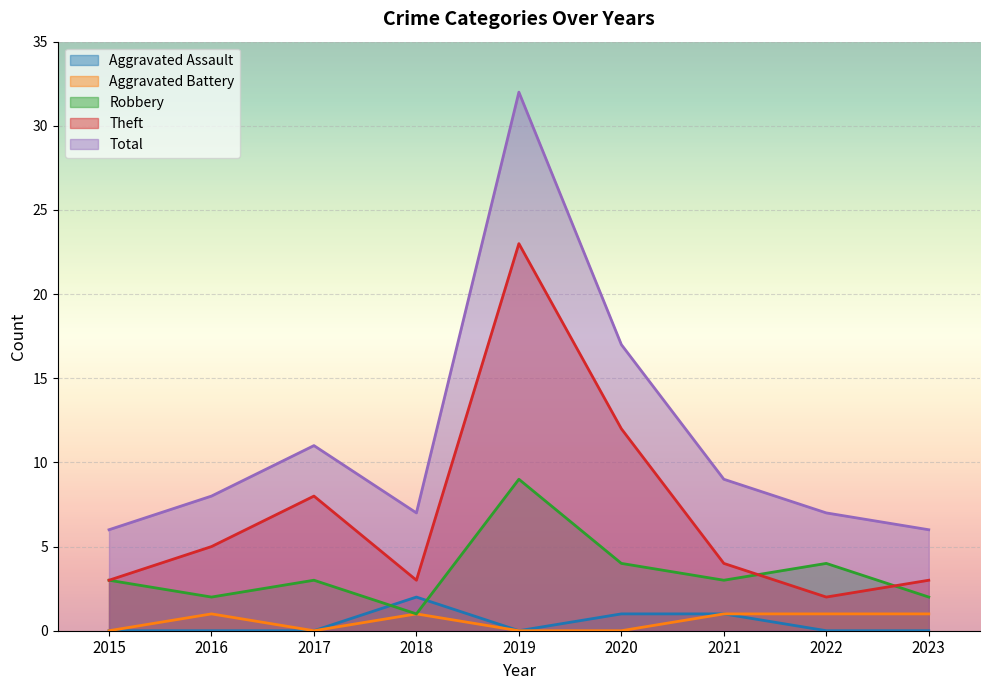

How many interior local valleys does the Aggravated Battery series have?

1